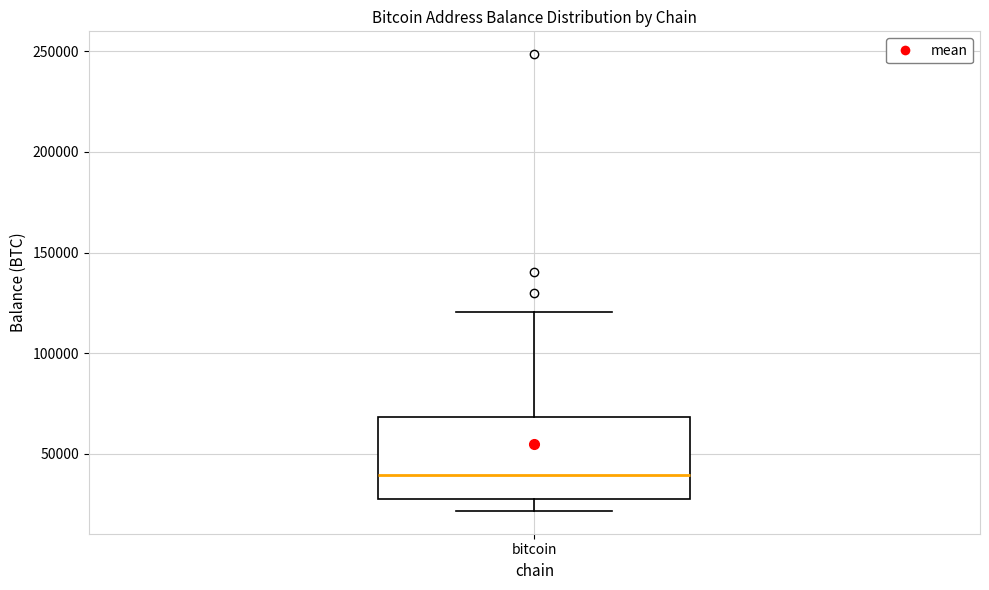

Where does the lower whisker of the box for bitcoin end on the y-axis? The values are not printed on the chart, so give them approximately, as read against the axis.

20000